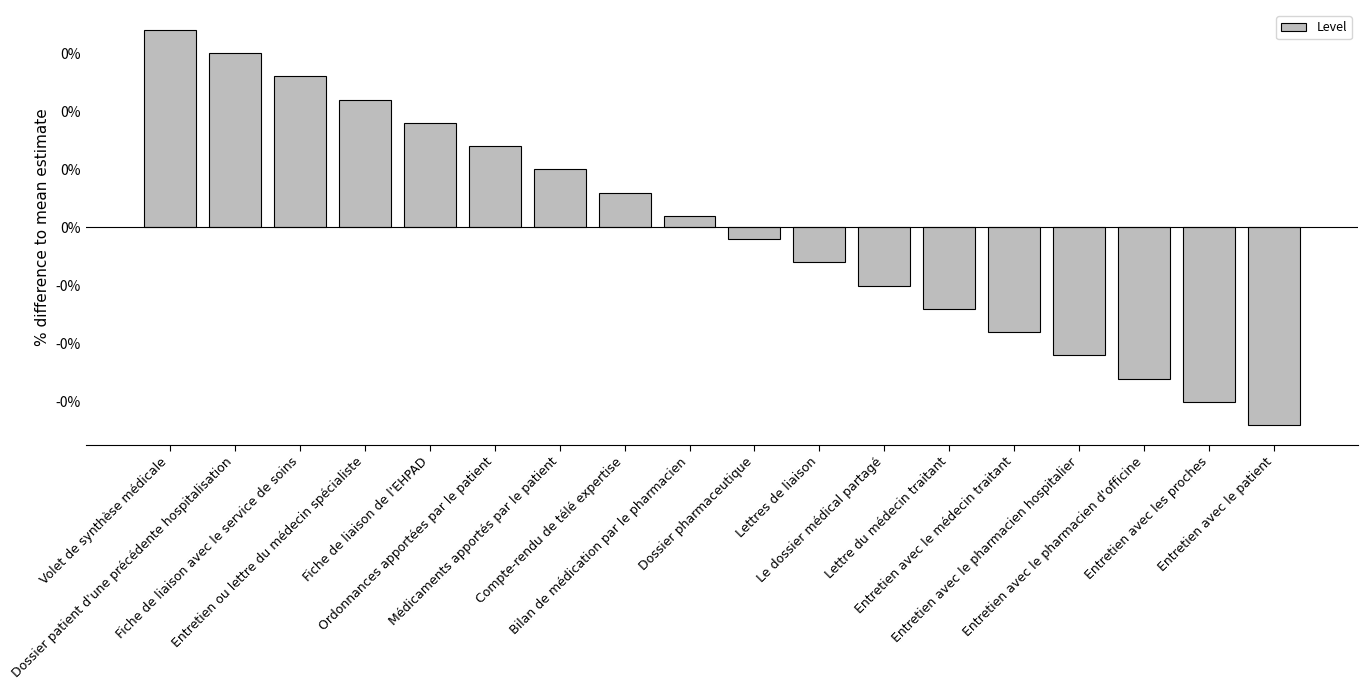

At which category does the chart reach its minimum across all series?

Entretien avec le patient